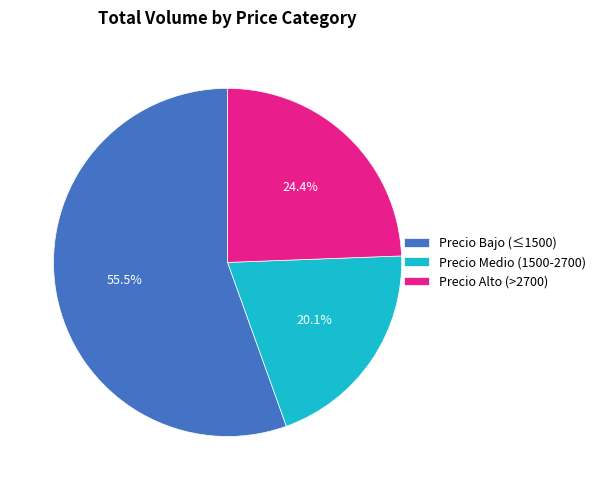

Between Precio Alto (>2700) and Precio Medio (1500-2700), which is larger?

Precio Alto (>2700)